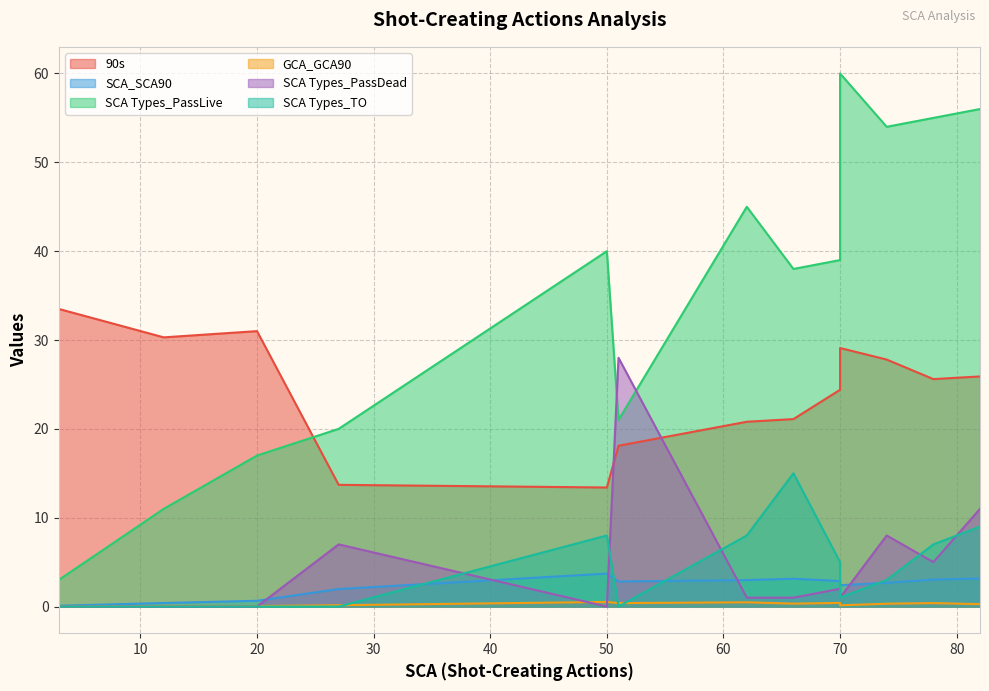

Where is 90s nearest to the value 23?

70